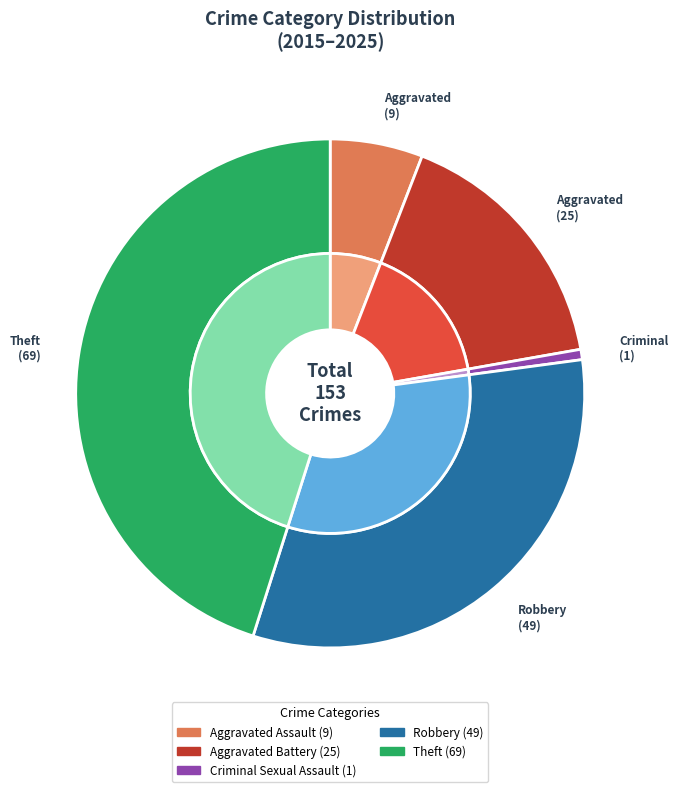

Is it true that Aggravated Battery is 5% of the pie?

False